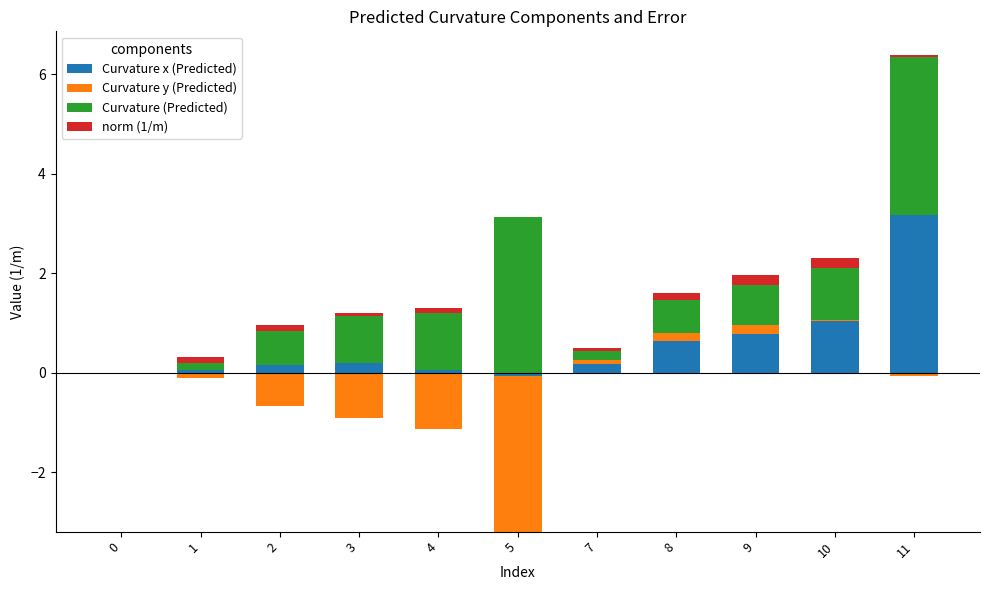

What is the sum of the Curvature (Predicted) values at 5 and 0?

3.1